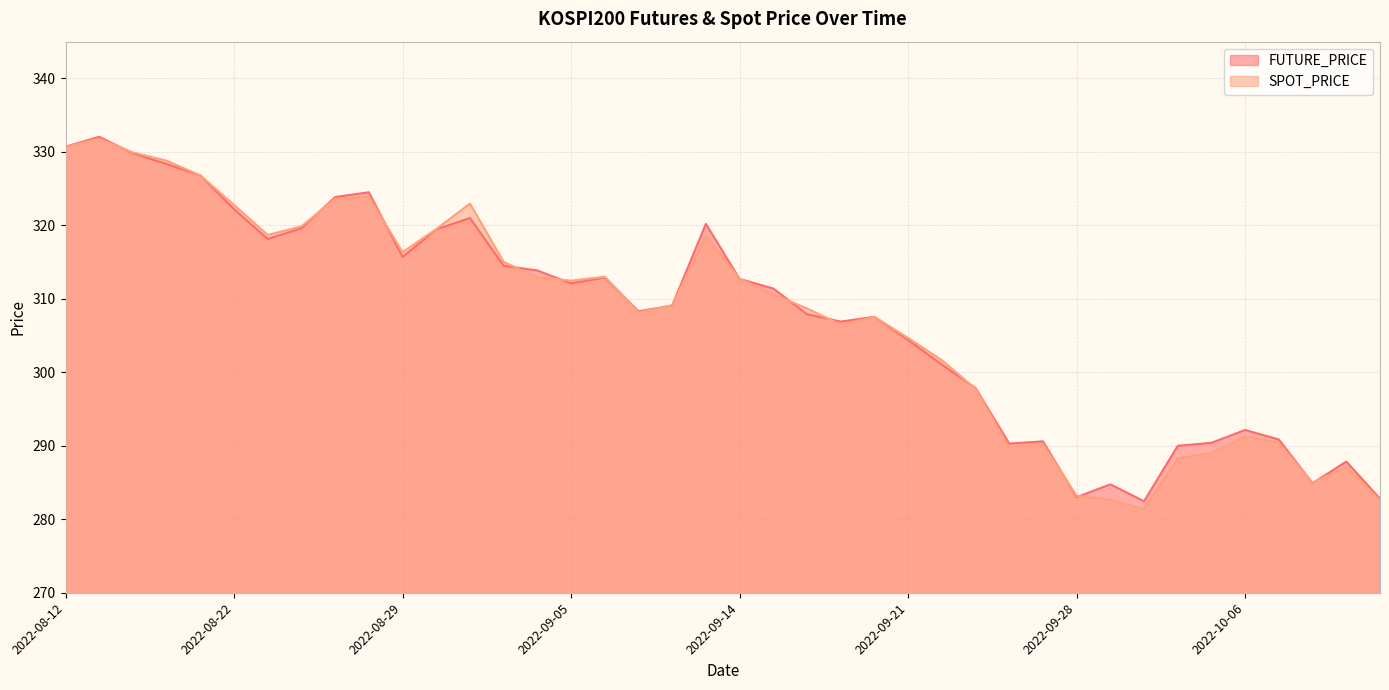

Which category has the highest value in the SPOT_PRICE series?

2022-08-16